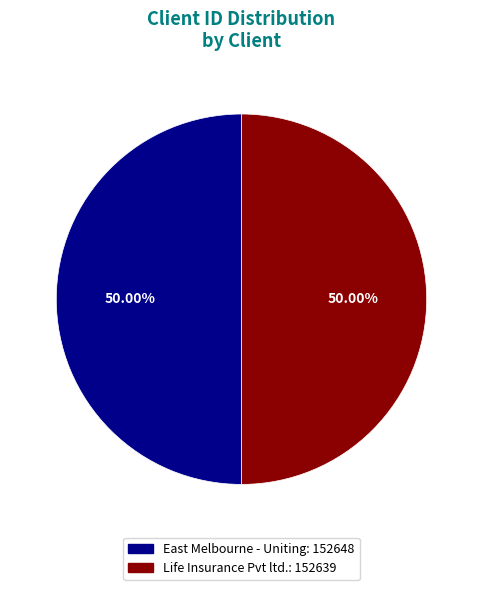

What percentage is the Life Insurance Pvt ltd. slice, to the nearest percent?

50%